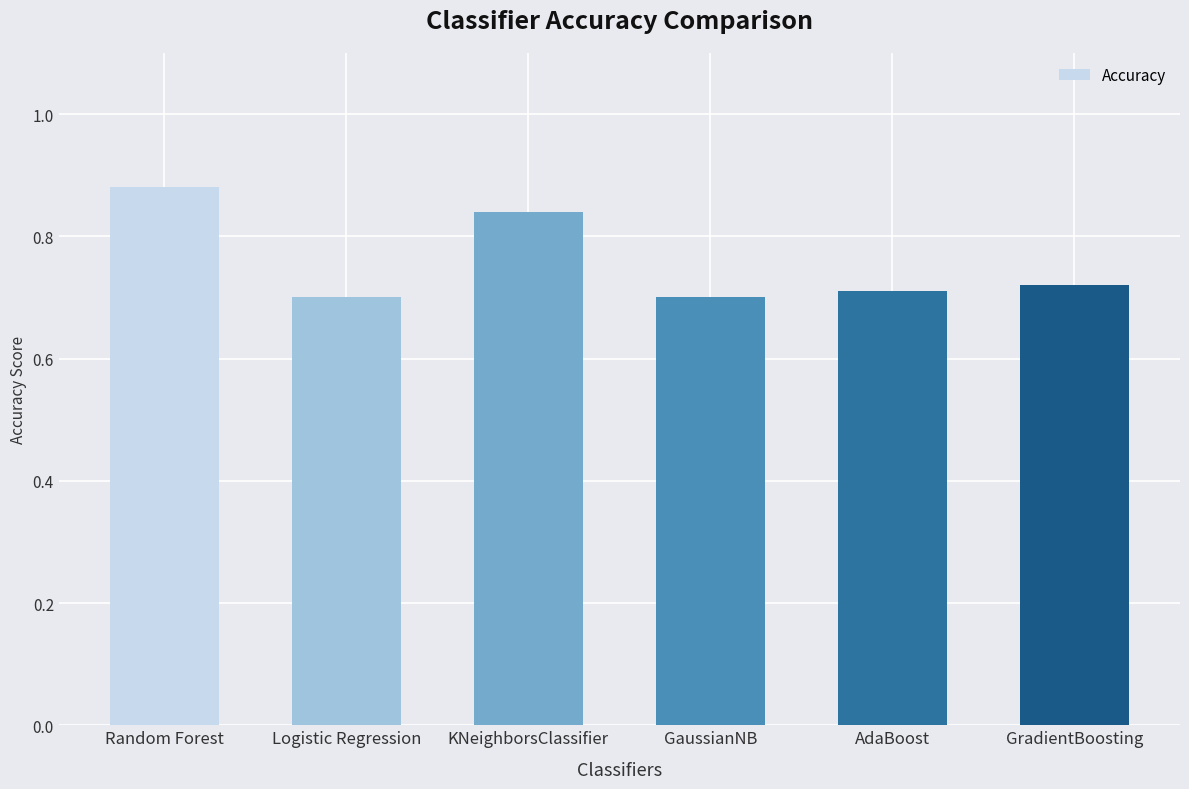

How many values are between 0 and 1?

6